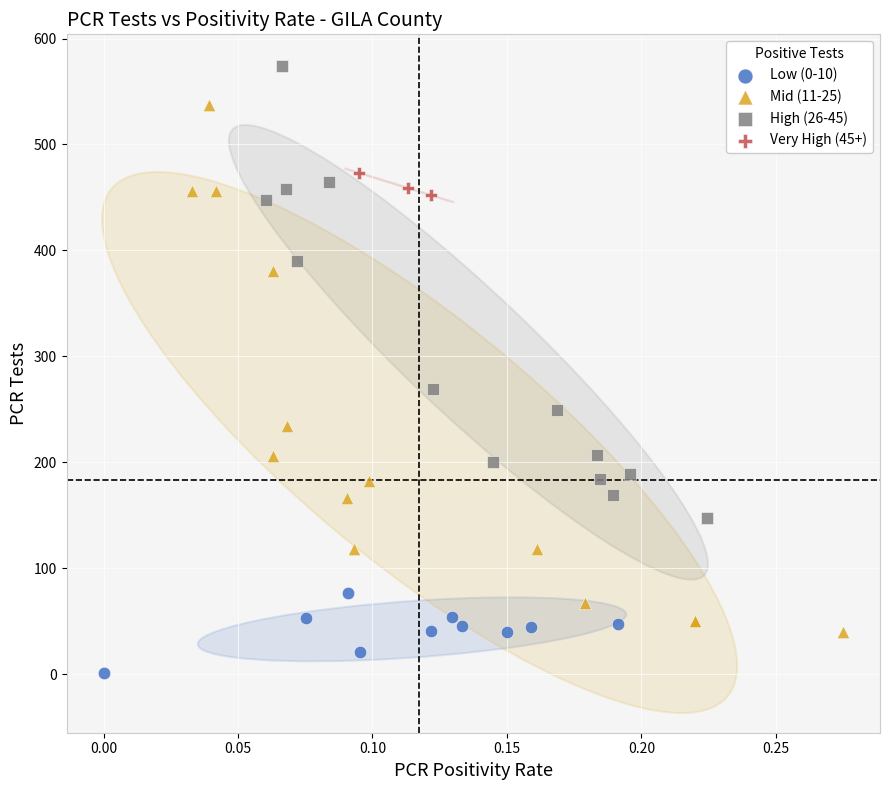

Which series reaches the maximum Y coordinate?

High (26-45)